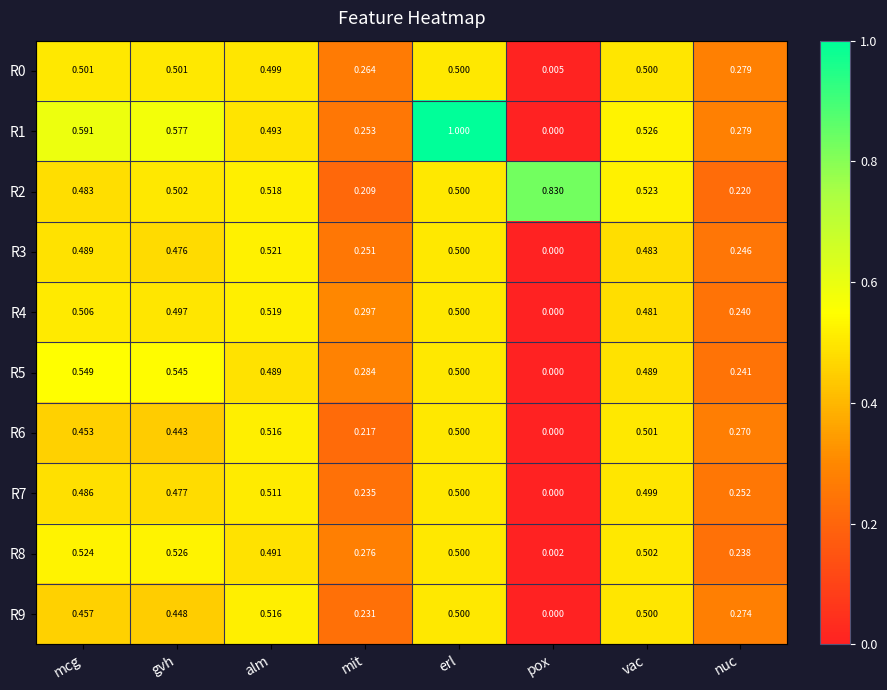

Between pox and nuc, which series saw the biggest shift?

R2